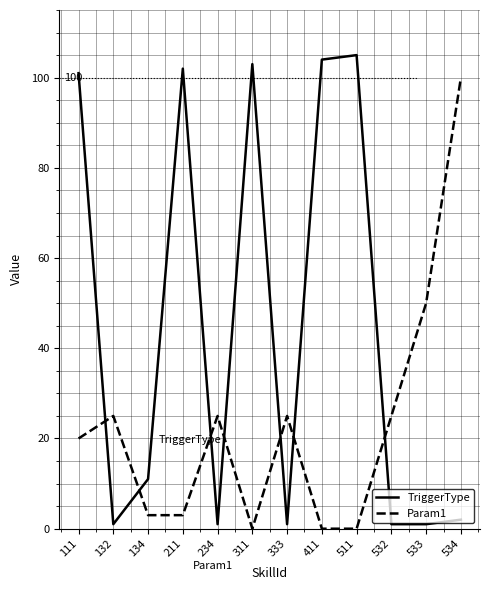

Is it true that Param1 equals 40 at 234?

False